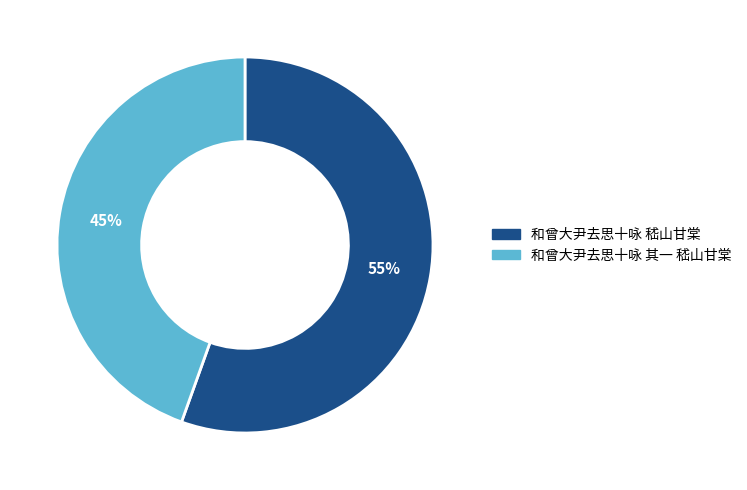

True or false: 和曾大尹去思十咏 嵇山甘棠 accounts for 55% of the total.

True